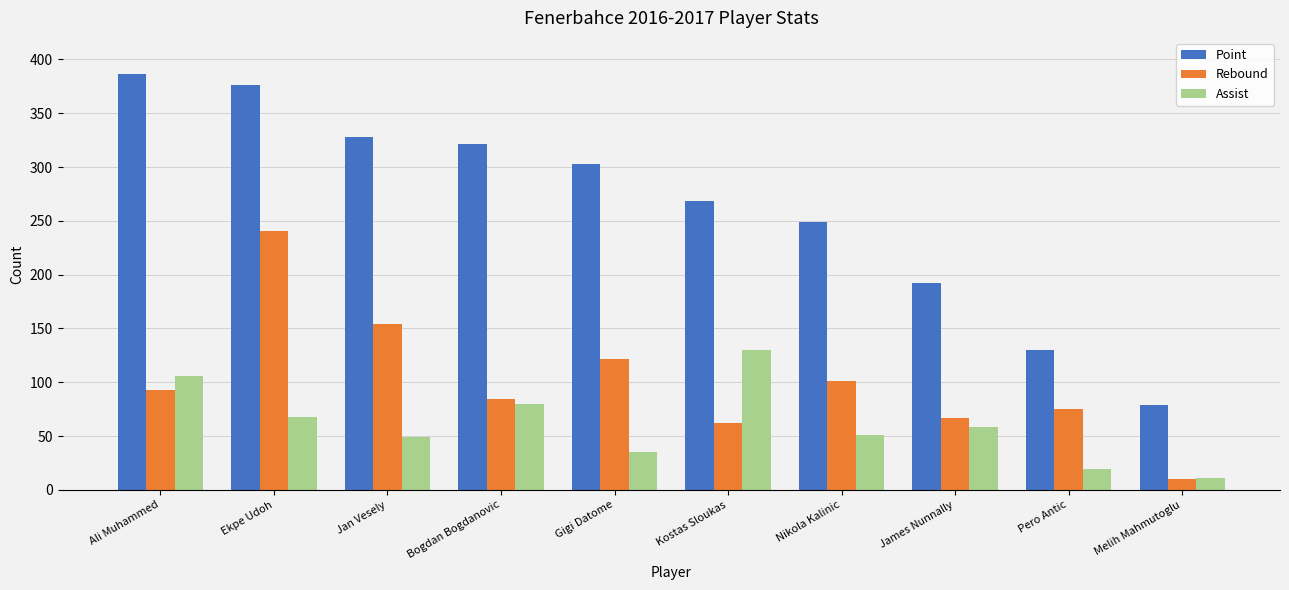

Which series has the largest total across all categories?

Point